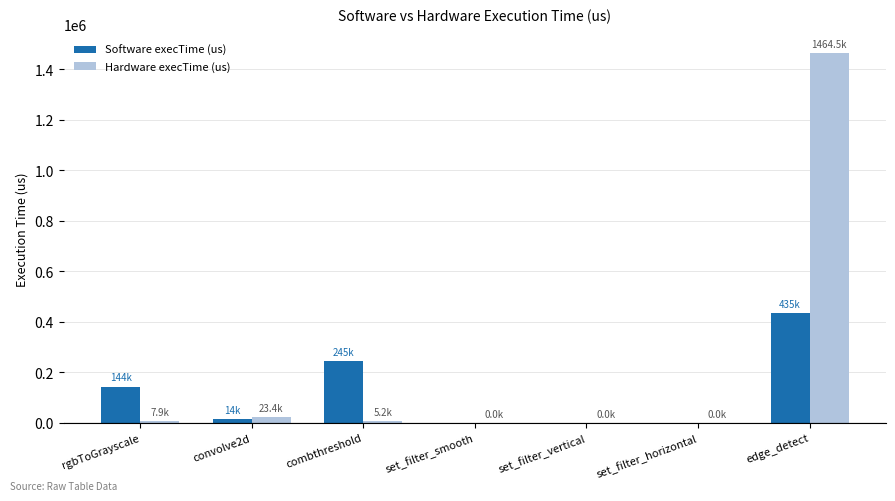

How many series are shown in this chart?

2